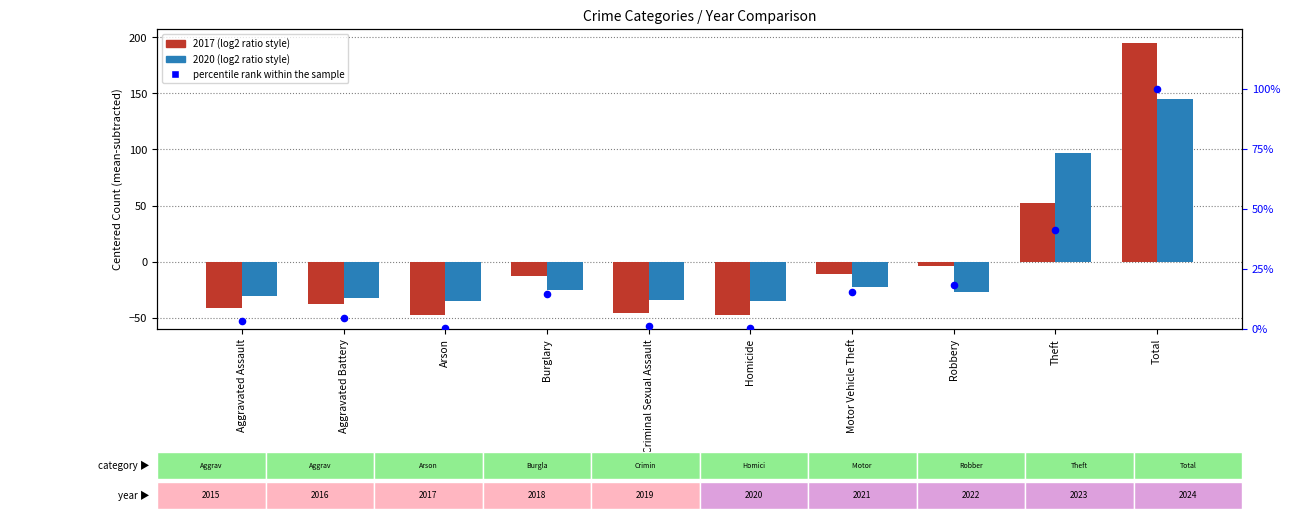

Between Burglary and Motor Vehicle Theft, which is larger?

Motor Vehicle Theft